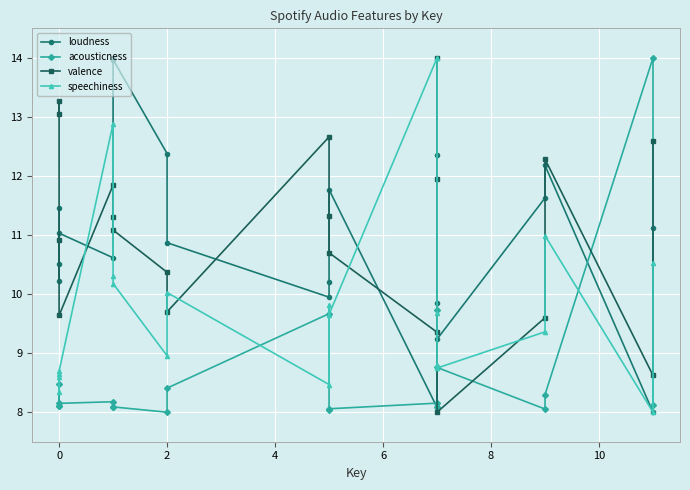

What is the smallest value displayed?

8.0